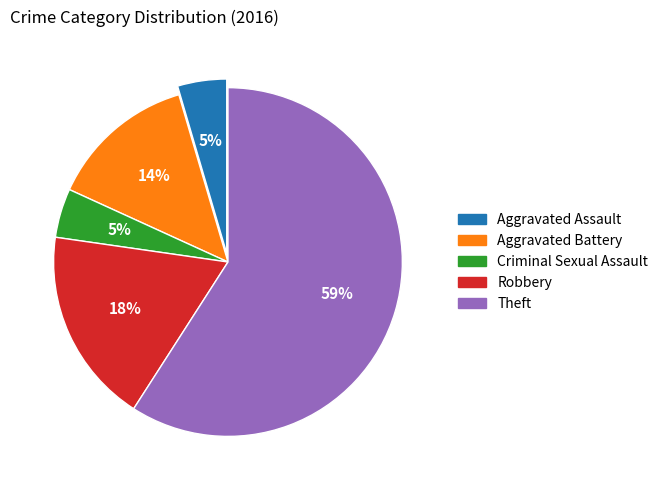

Between Theft and Aggravated Assault, which is larger?

Theft